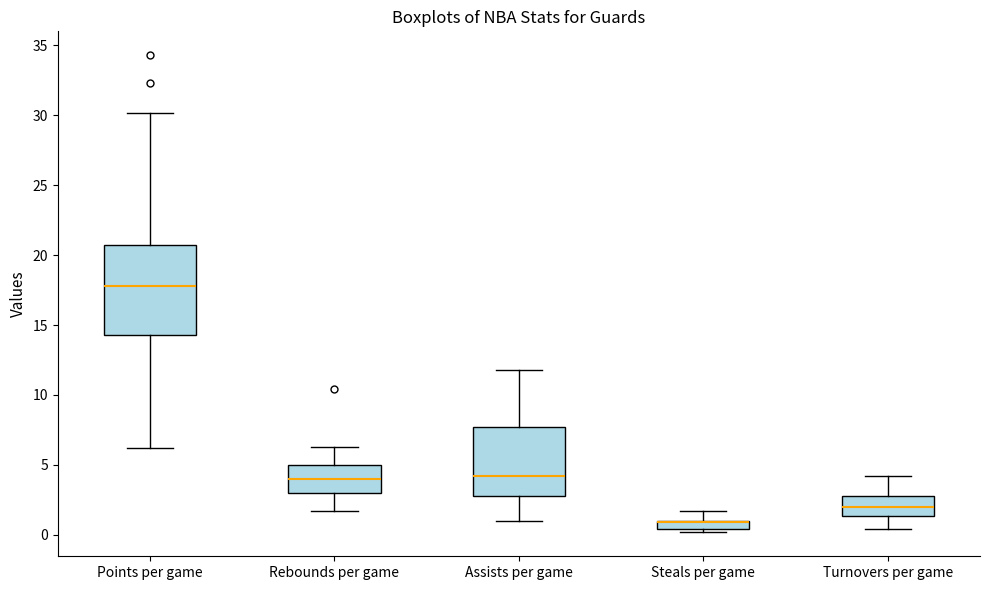

Where does the median line of the box for Points per game sit on the y-axis? The values are not printed on the chart, so give them approximately, as read against the axis.

18.0